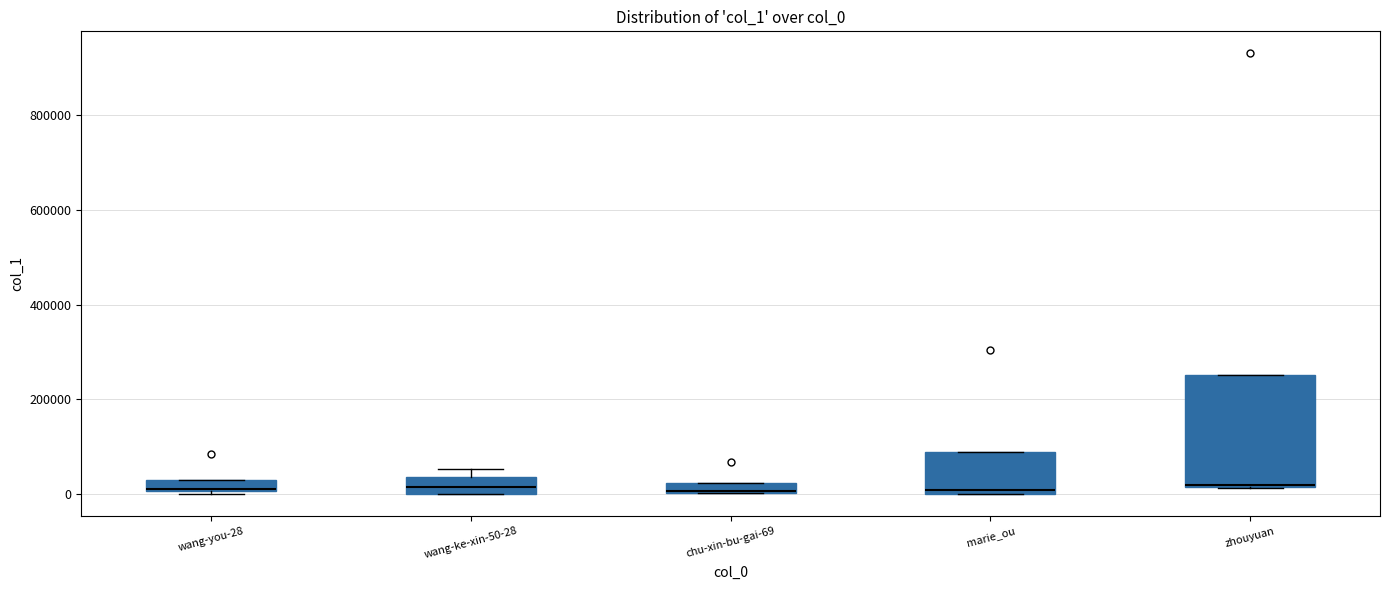

Comparing the boxes themselves (not the whiskers), which one is the tallest?

zhouyuan